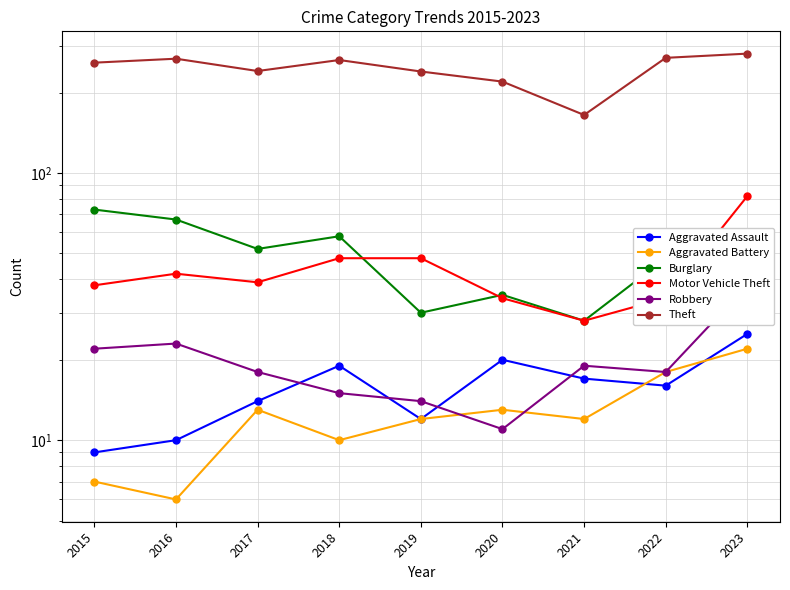

What is the difference between the highest and lowest values at 2019?

228